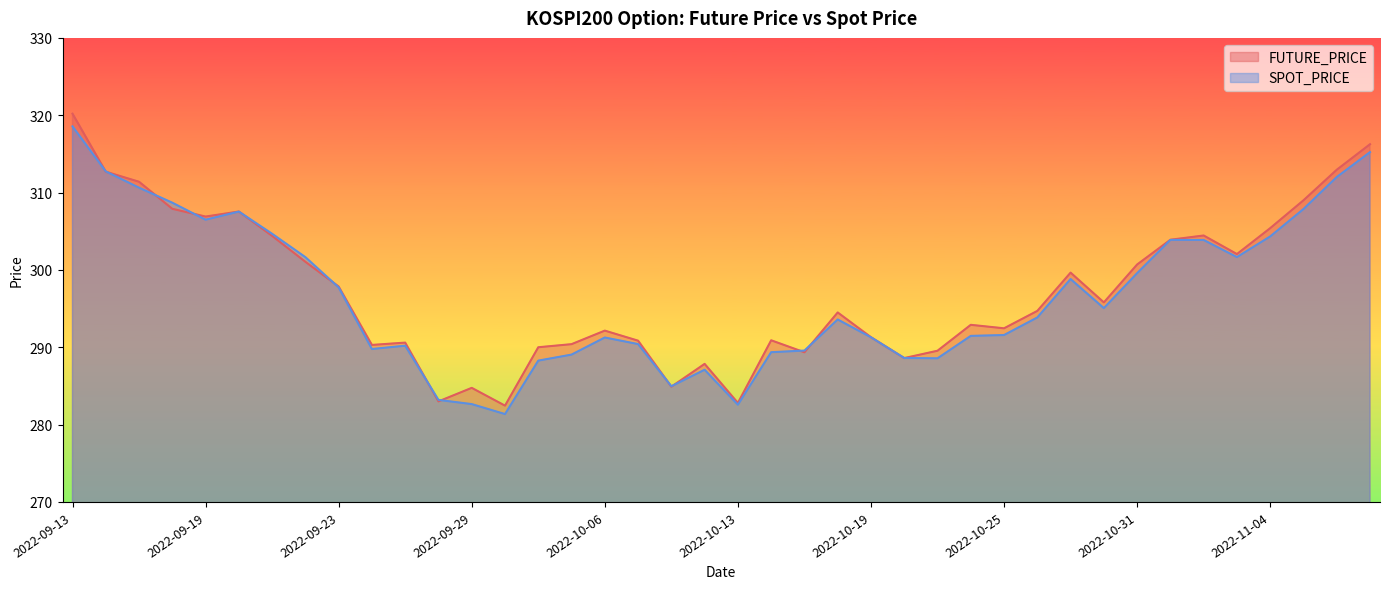

At how many categories does at least one series exceed 291?

25